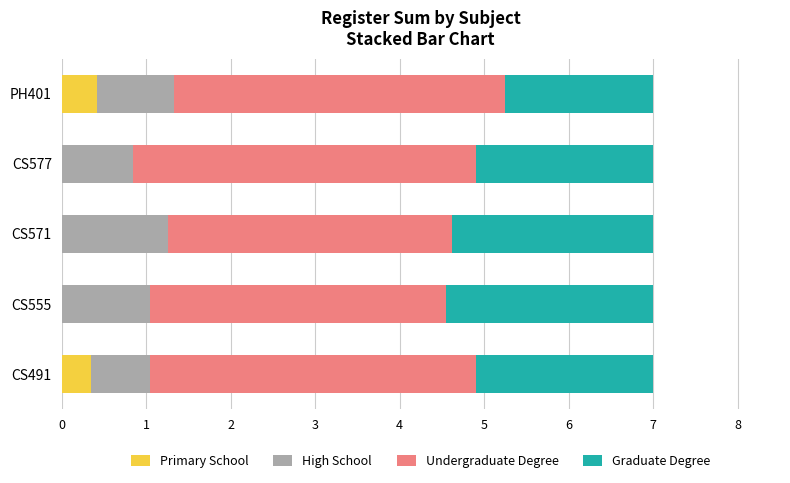

True or false: Primary School has a value of 0.0 at CS571.

True